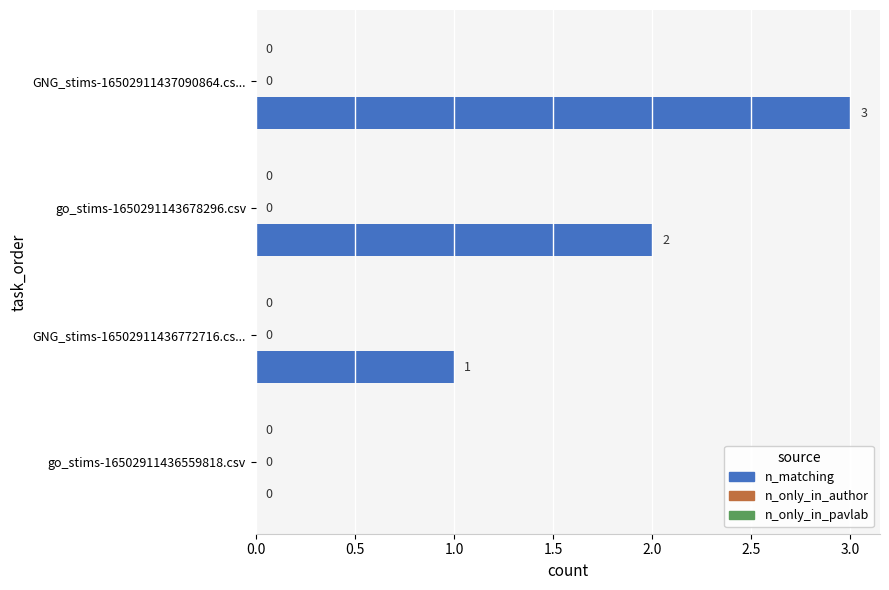

What is the sum of all values?

6